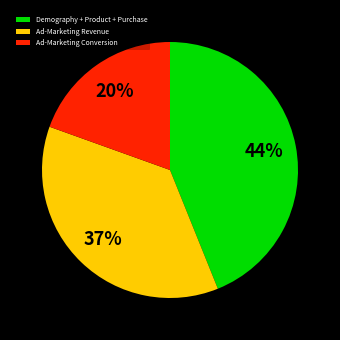

What is the ratio of the value at Ad-Marketing Revenue to the value at Demography + Product + Purchase?

0.8